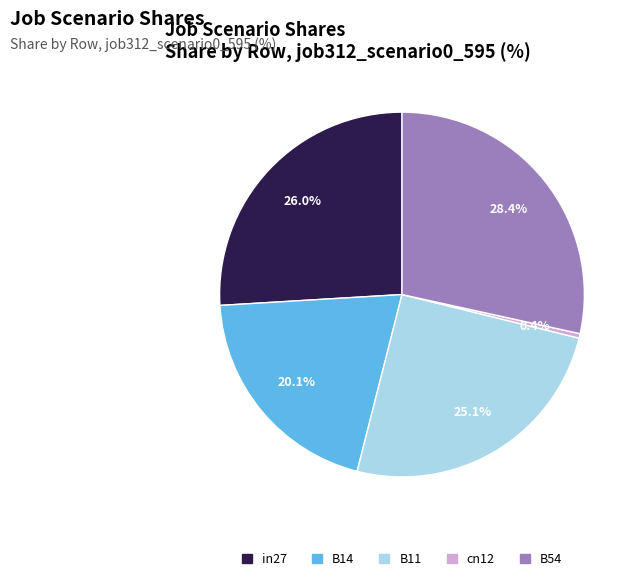

What is the largest slice in the pie chart?

B54